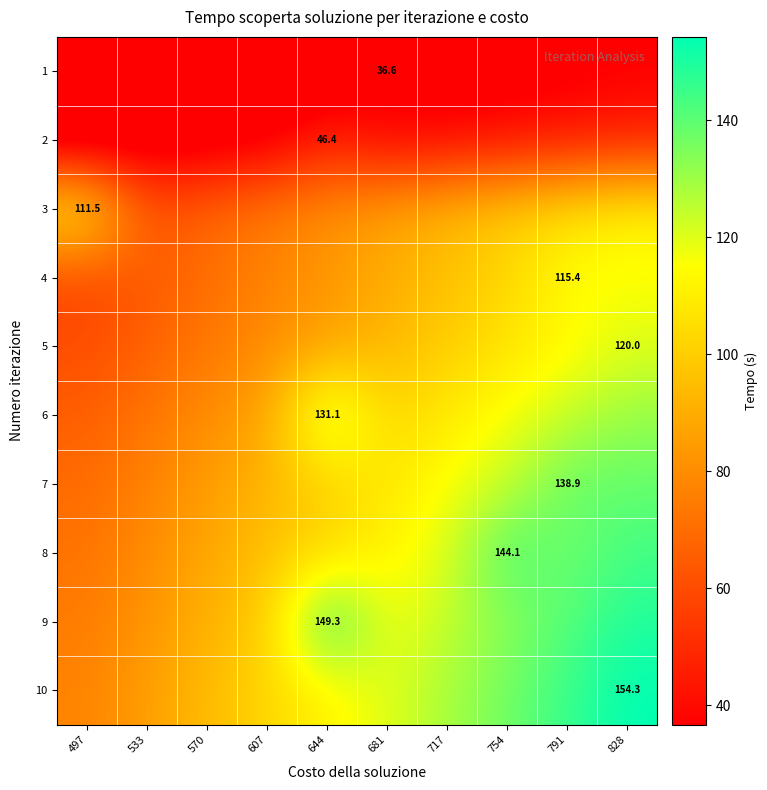

What is the lowest value of the 6 series?

65.6